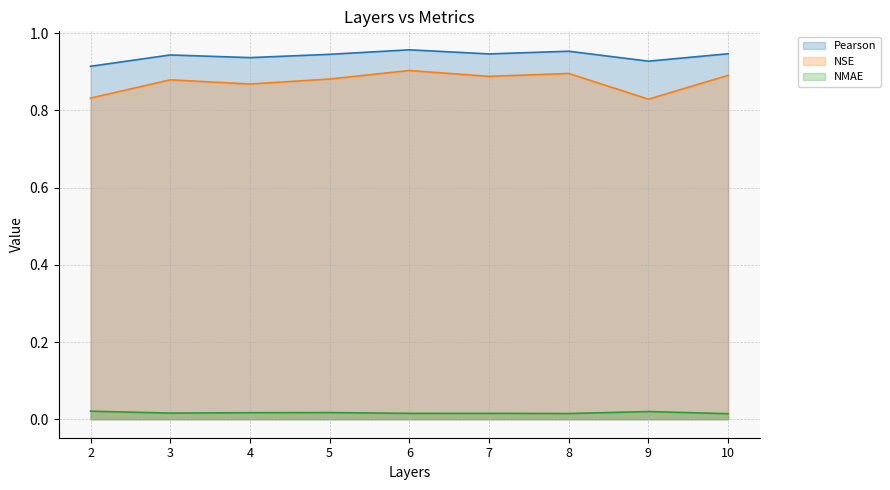

How many data points does each series have?

9